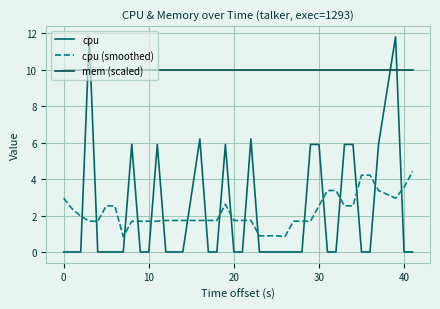

How many lines are shown in the chart?

3